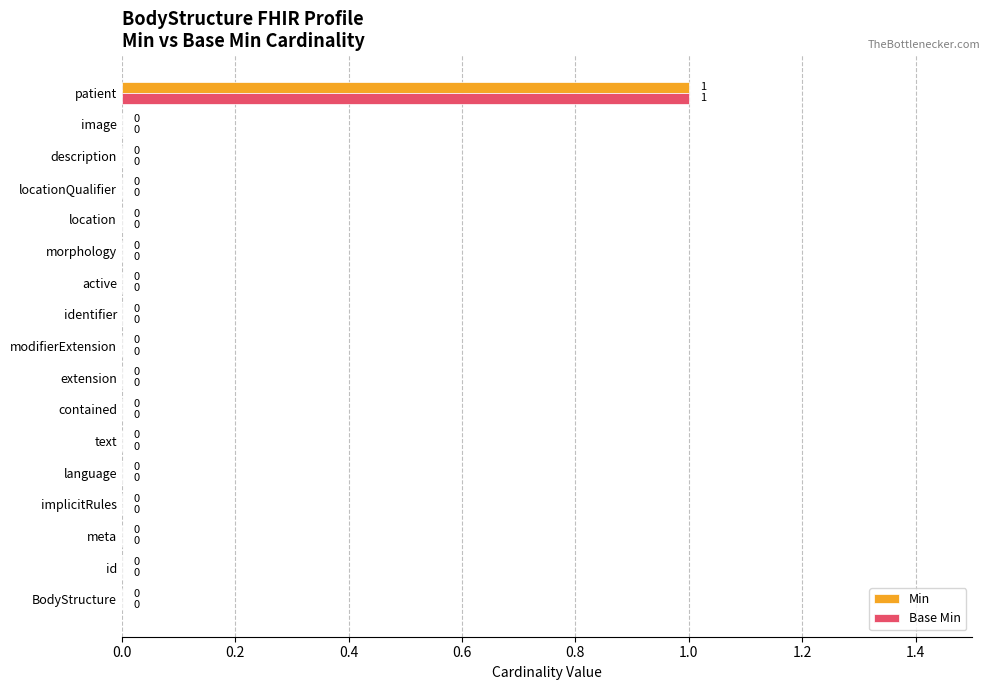

True or false: Min has a value of 0 at location.

True